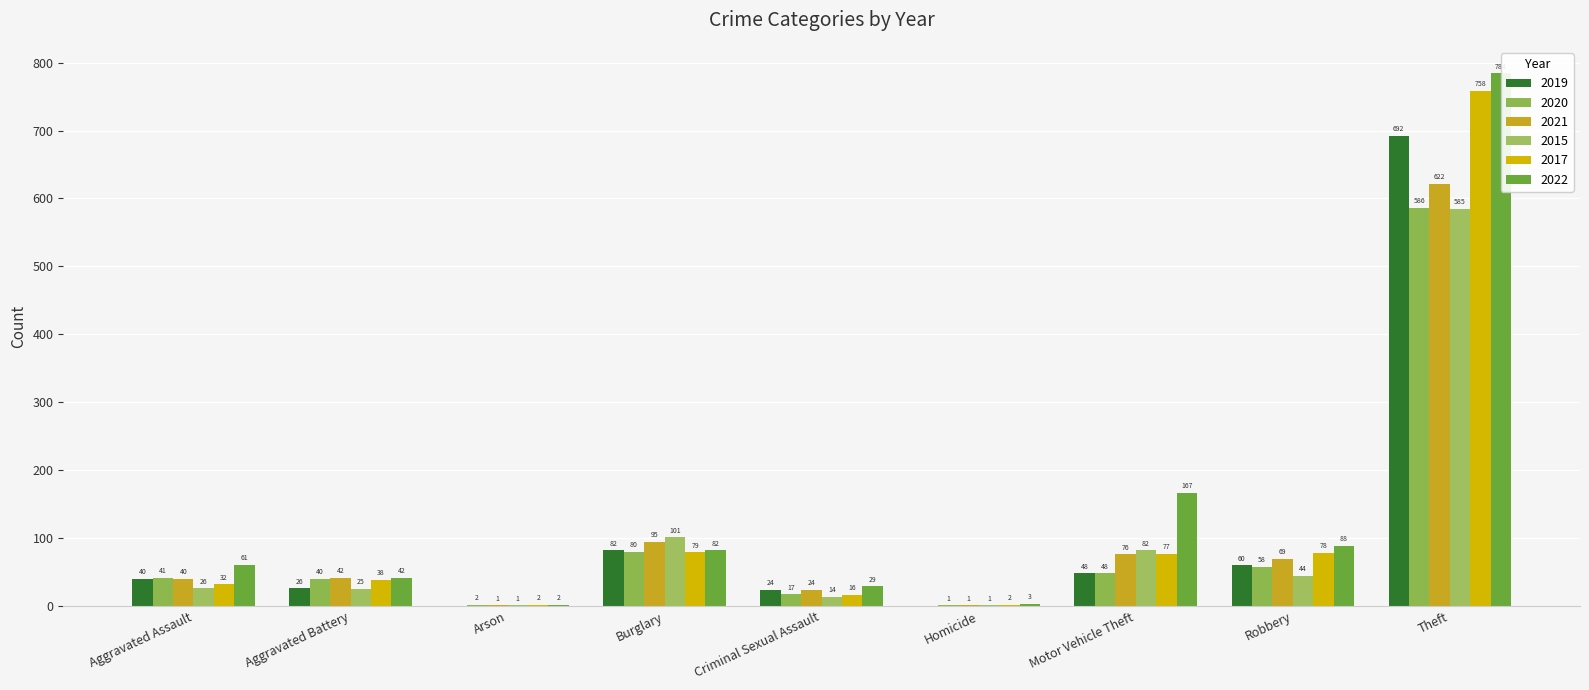

The 2020 series shows 41 at Aggravated Assault. True or false?

True